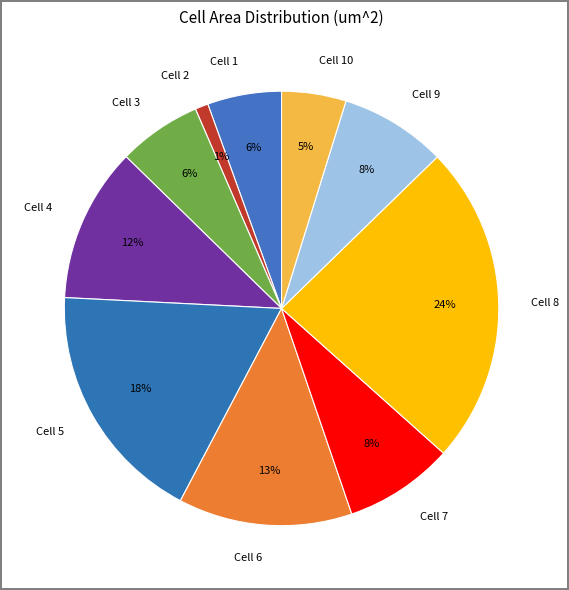

Is the sum of Cell 2 and Cell 6 greater than half?

No